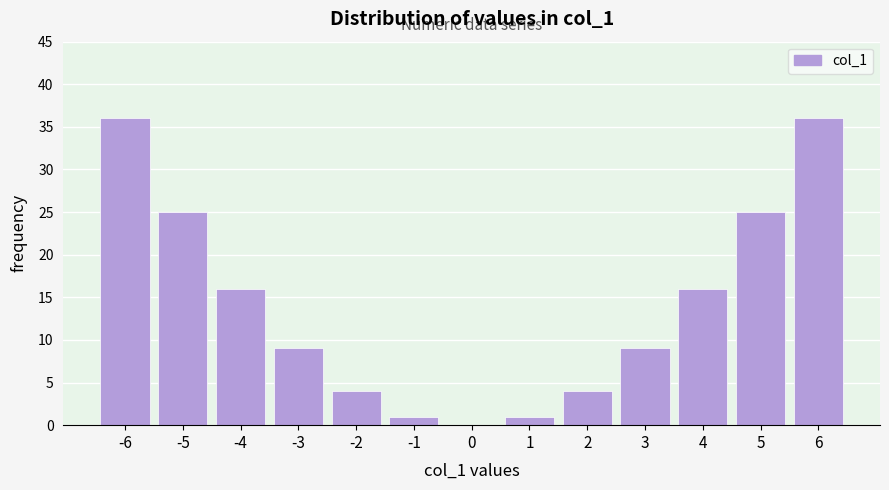

Reading right to left, extract all data points from this chart.

6=36	5=25	4=16	3=9	2=4	1=1	0=0	-1=1	-2=4	-3=9	-4=16	-5=25	-6=36